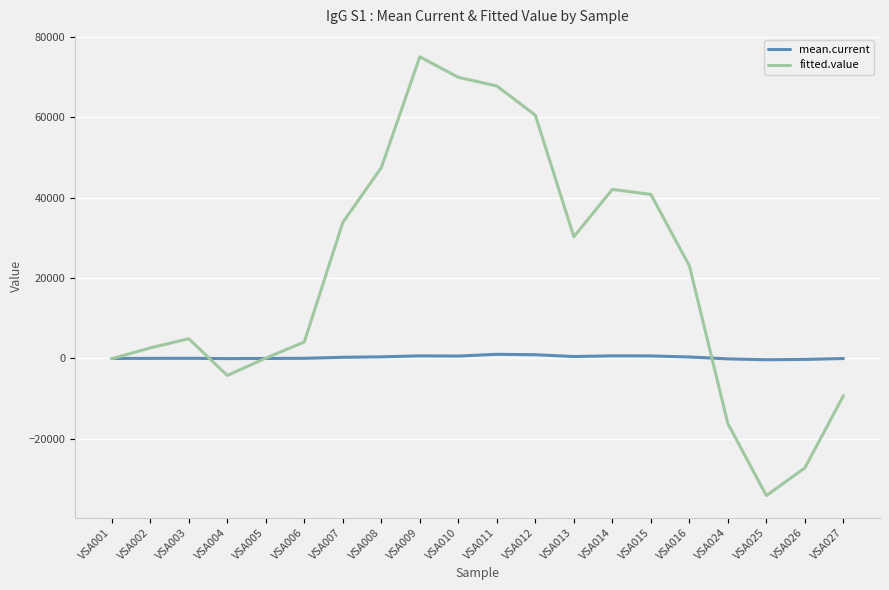

At which category is the sum across all series the highest?

VSA009